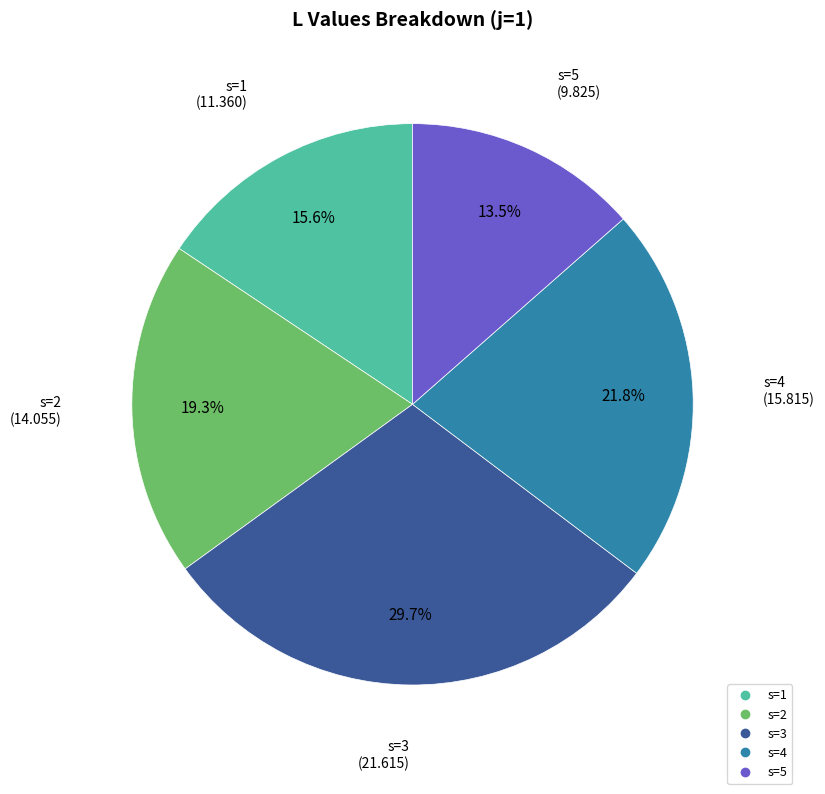

Is there a majority slice in this chart?

No